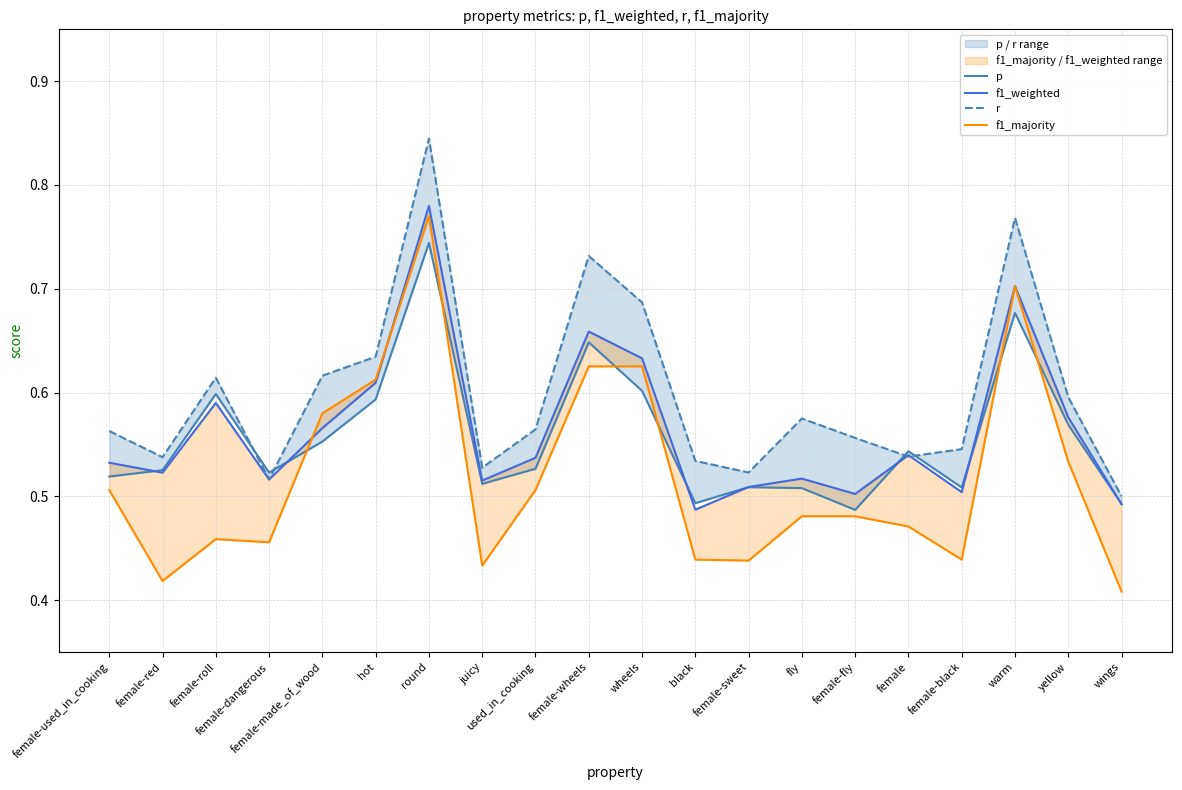

True or false: r has more than 1 points higher than both neighbors.

True